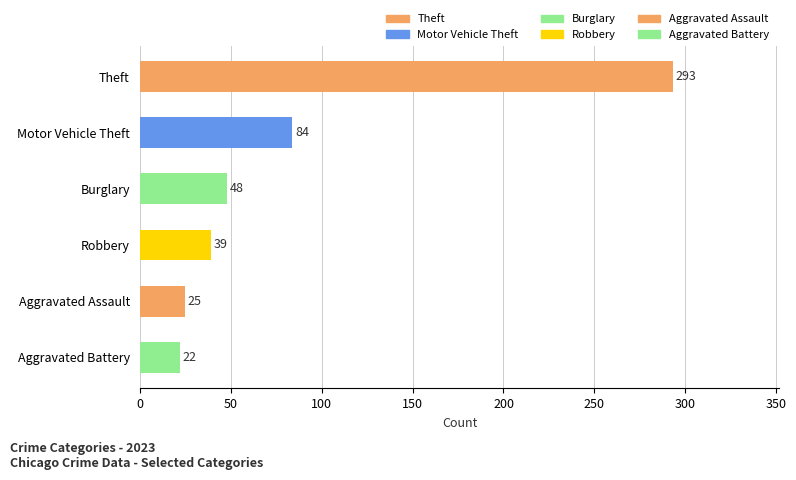

What value does the data have at Theft?

293